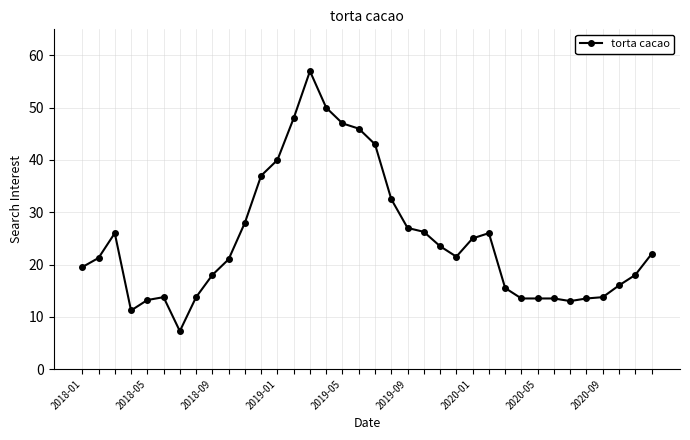

What is the value of the 6th point from the left?

13.8